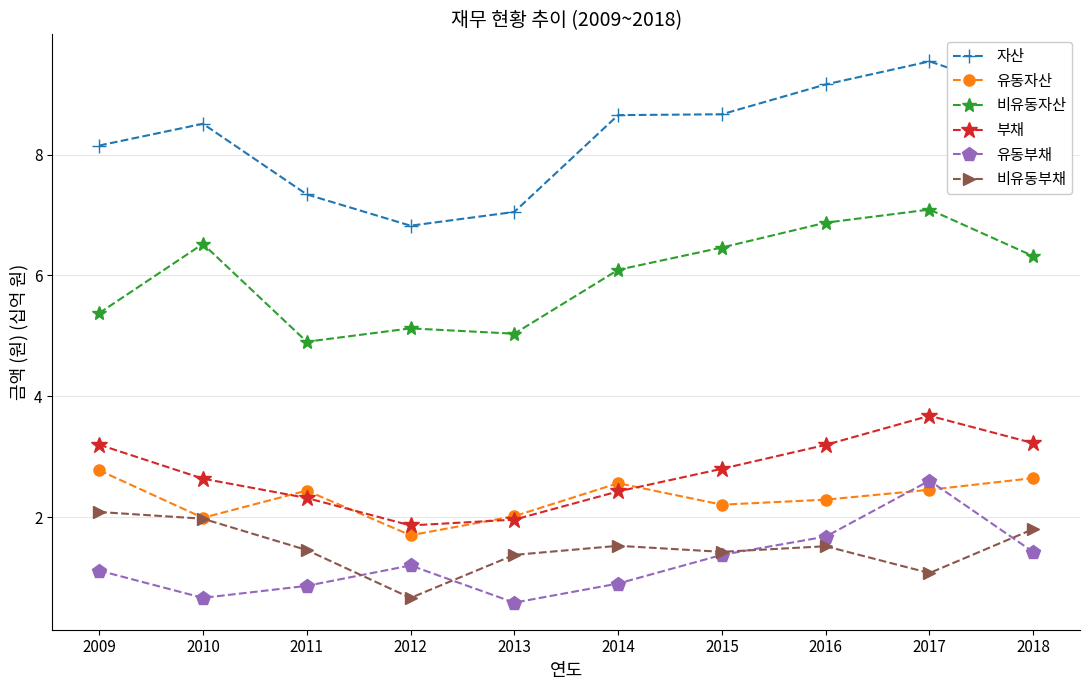

Between 2011 and 2017, which series saw the biggest shift?

자산